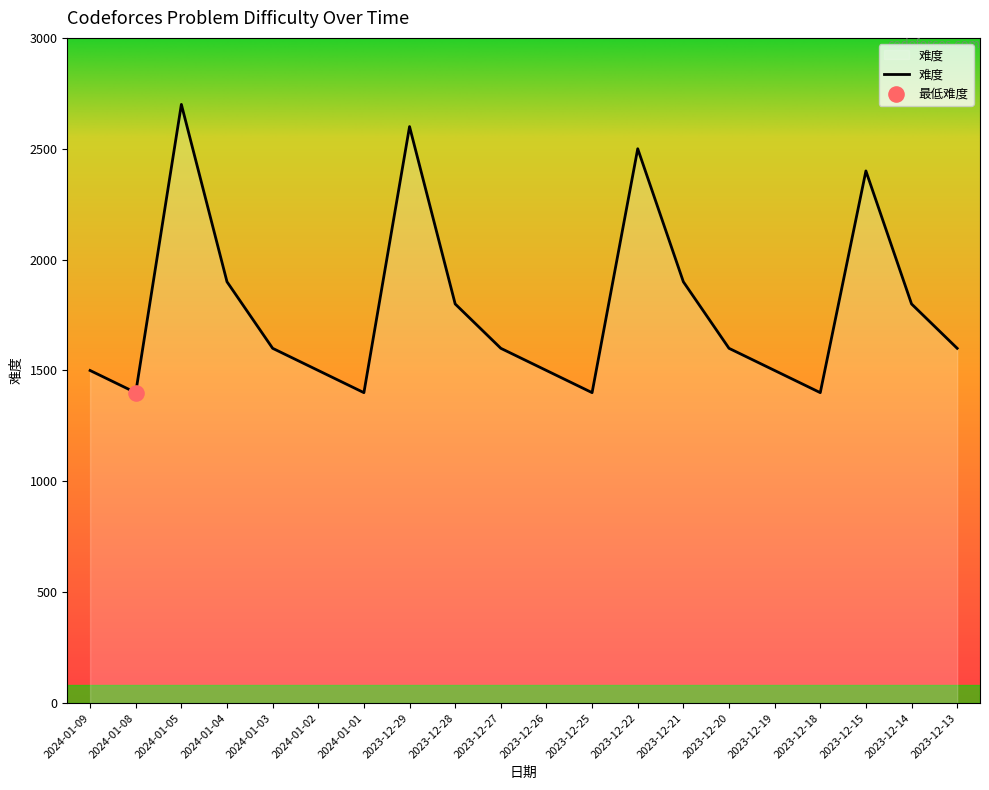

What is the change in value from 2023-12-27 to 2023-12-15?

+800